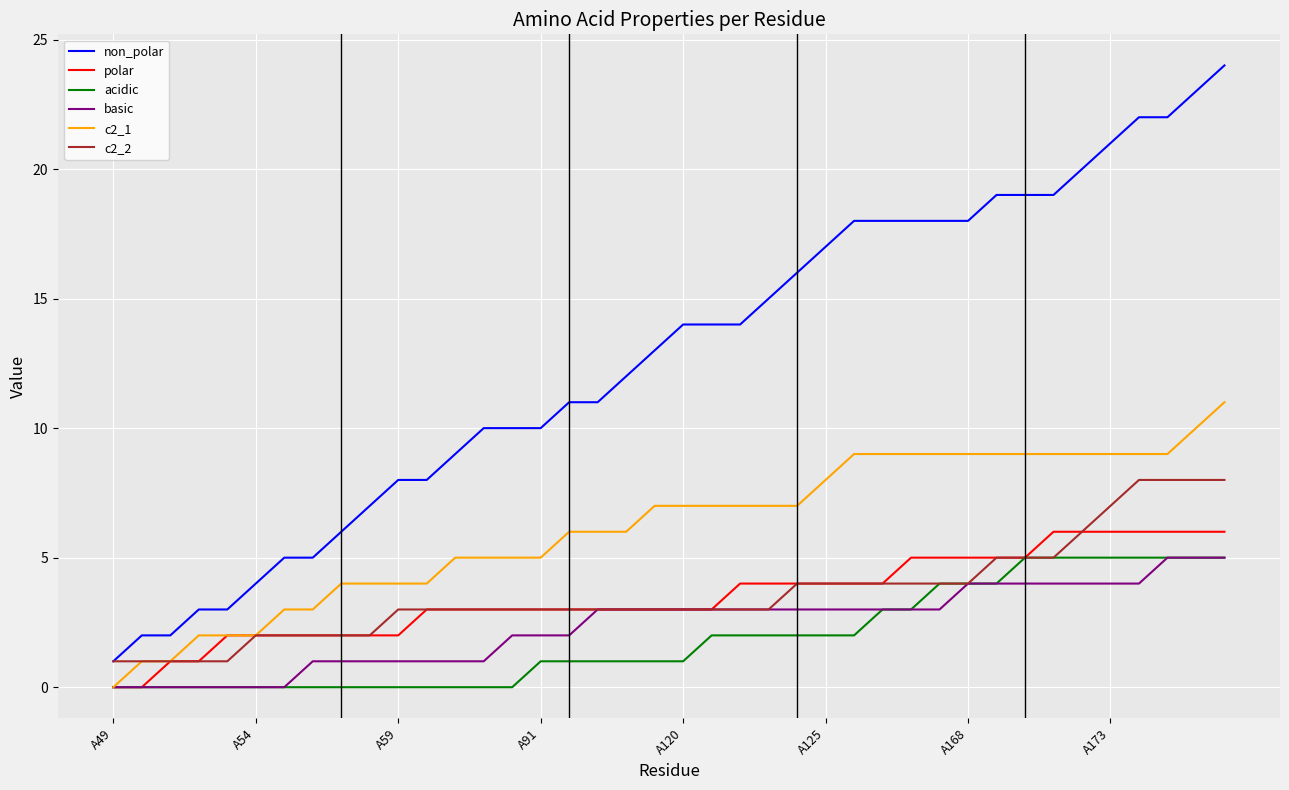

Which series has the widest spread of values?

non_polar